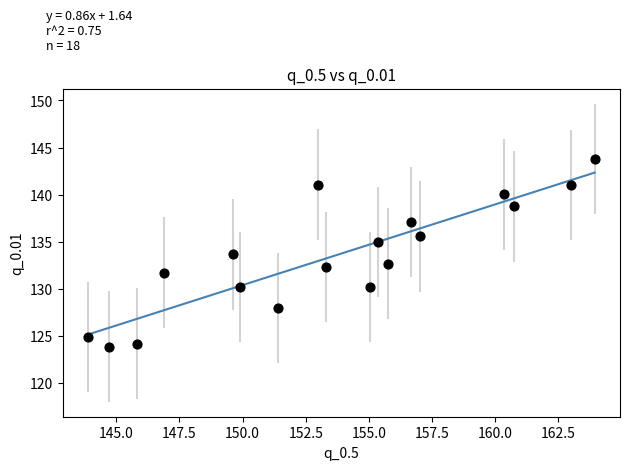

What is the range of Y values (max minus min)?

19.9